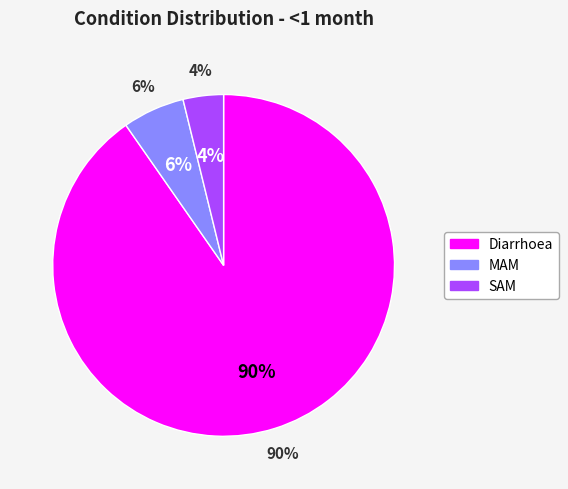

What percentage is the SAM slice, to the nearest percent?

4%